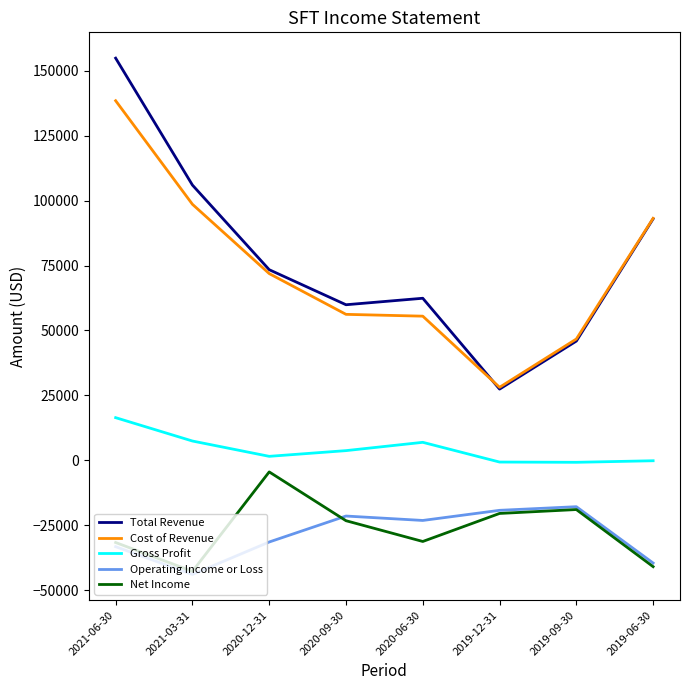

In Net Income, how many points are lower than both neighbors (excluding endpoints)?

2